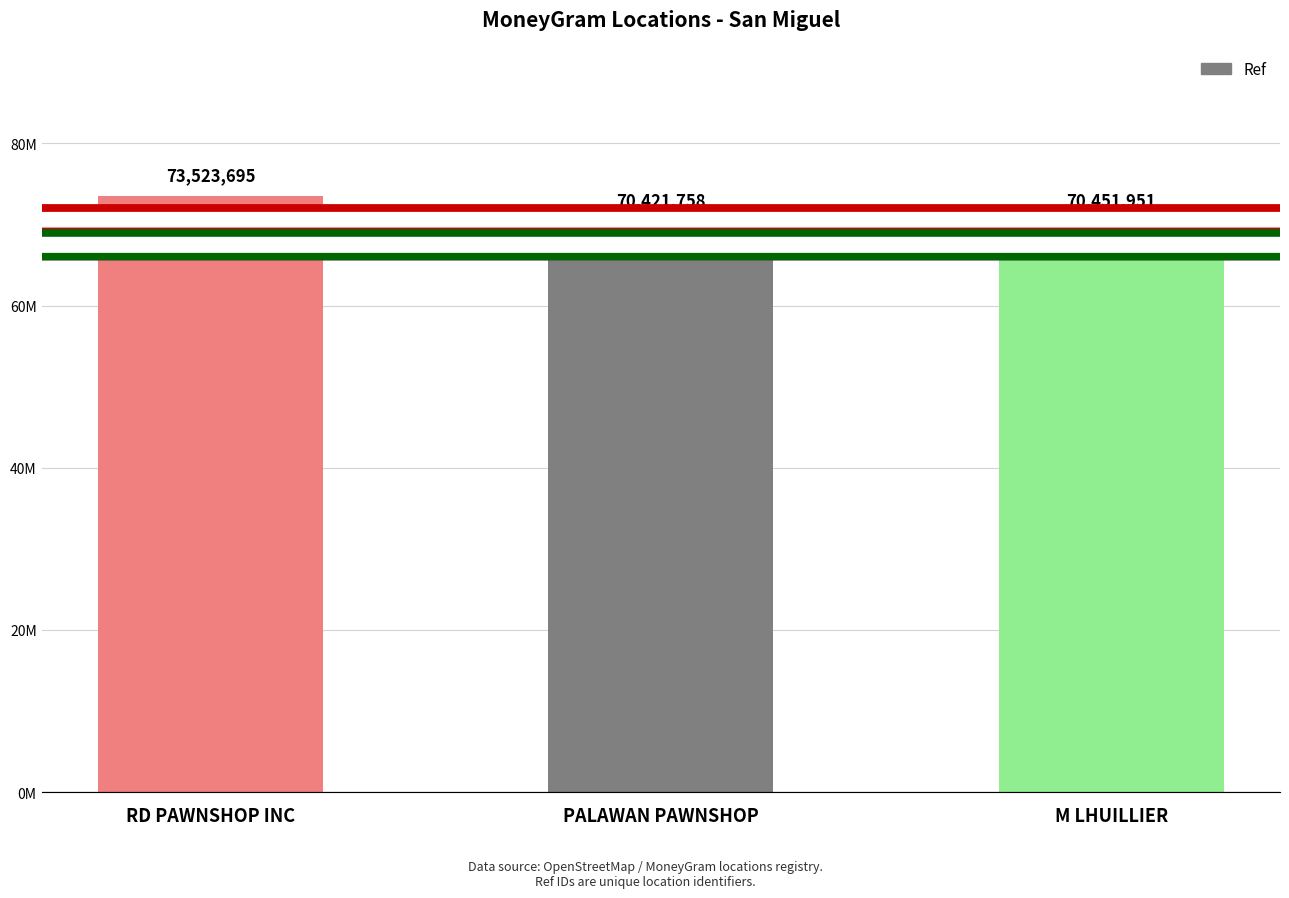

Does the chart contain any negative values?

No